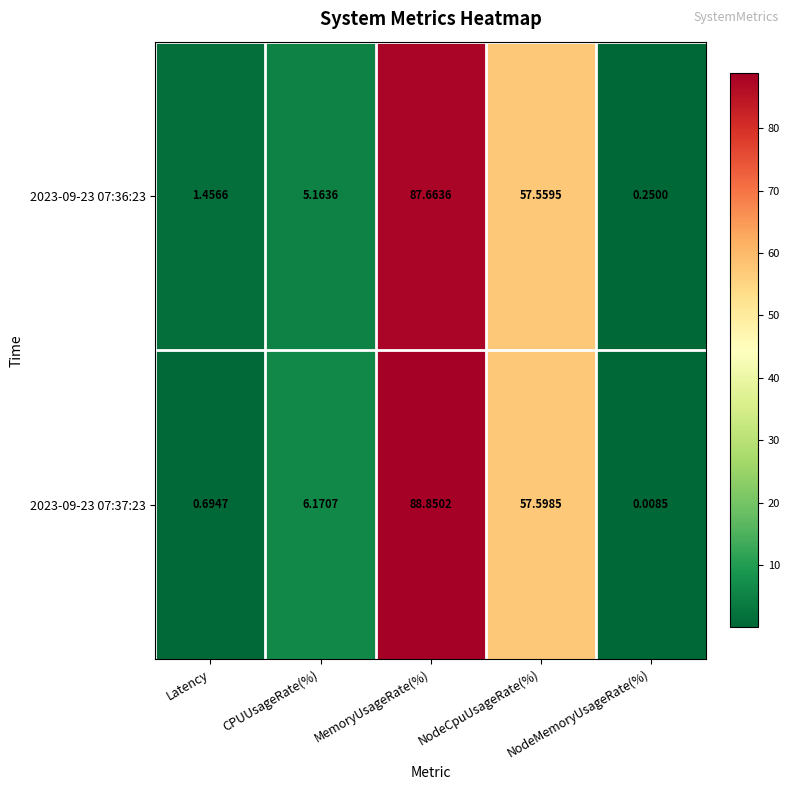

Rank the categories by 2023-09-23 07:36:23 value from lowest to highest.

NodeMemoryUsageRate(%), Latency, CPUUsageRate(%), NodeCpuUsageRate(%), MemoryUsageRate(%)